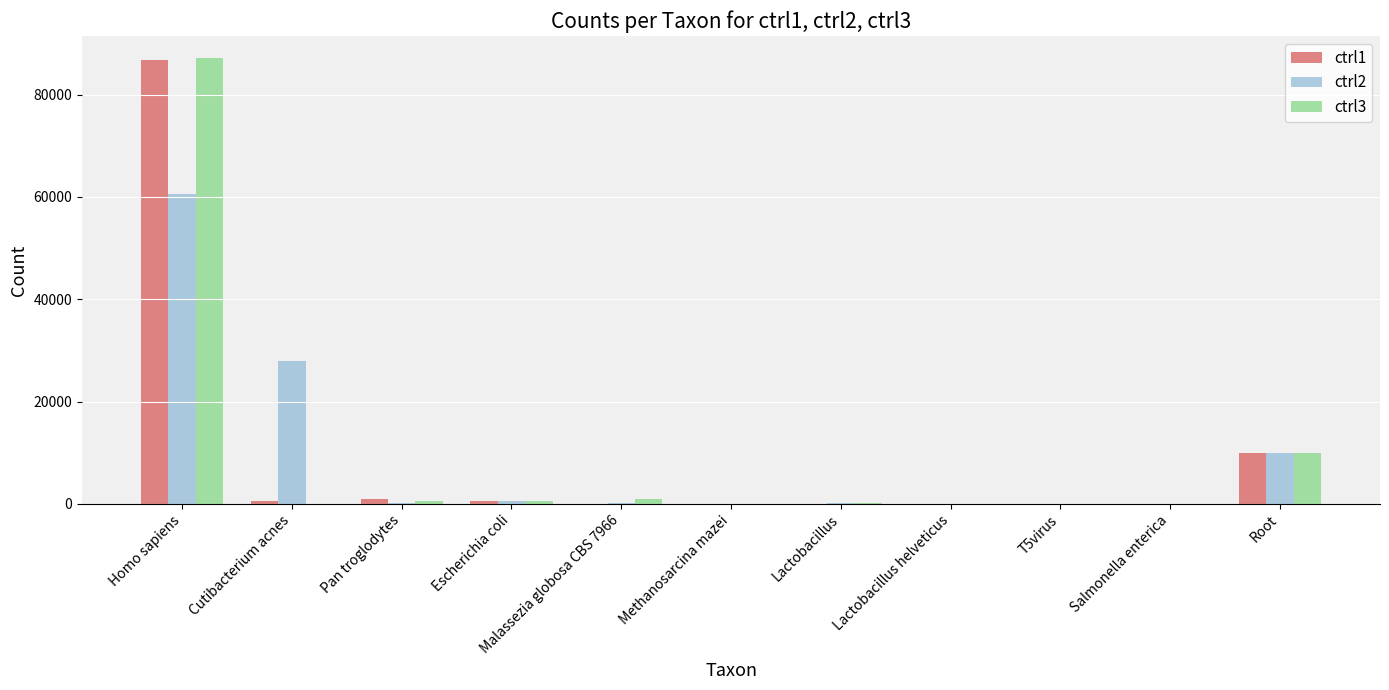

The value of ctrl3 at Homo sapiens is 31531. True or false?

False